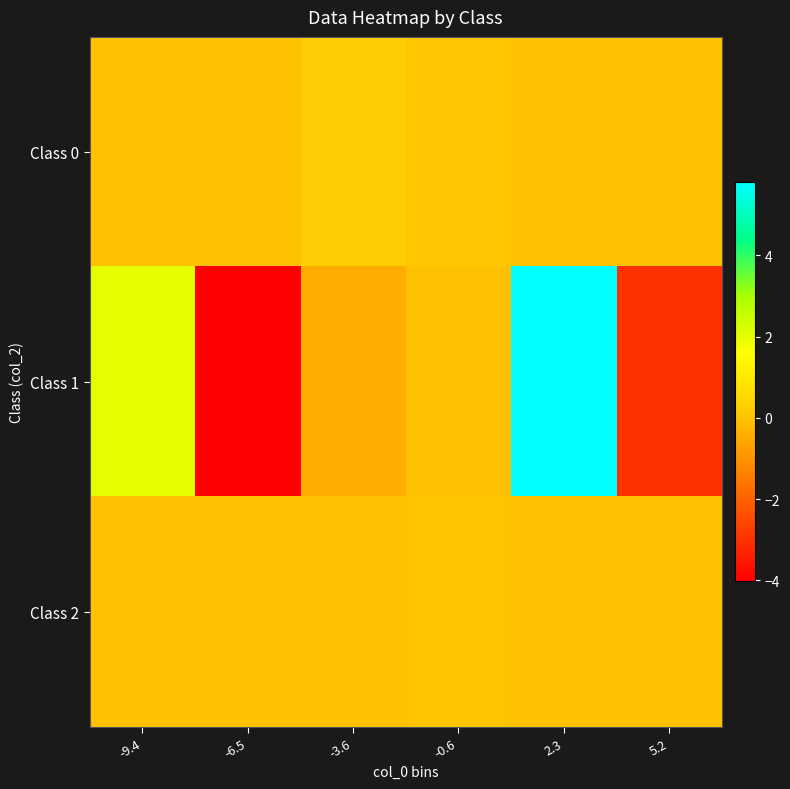

Reading right to left, list all the values displayed in this chart.

Class 0: 5.2=0.0	2.3=0.0	-0.6=0.1	-3.6=0.2	-6.5=0.0	-9.4=0.0
Class 1: 5.2=-3.0	2.3=5.8	-0.6=0.0	-3.6=-0.4	-6.5=-4.0	-9.4=2.0
Class 2: 5.2=0.0	2.3=0.0	-0.6=0.0	-3.6=0.0	-6.5=0.0	-9.4=0.0